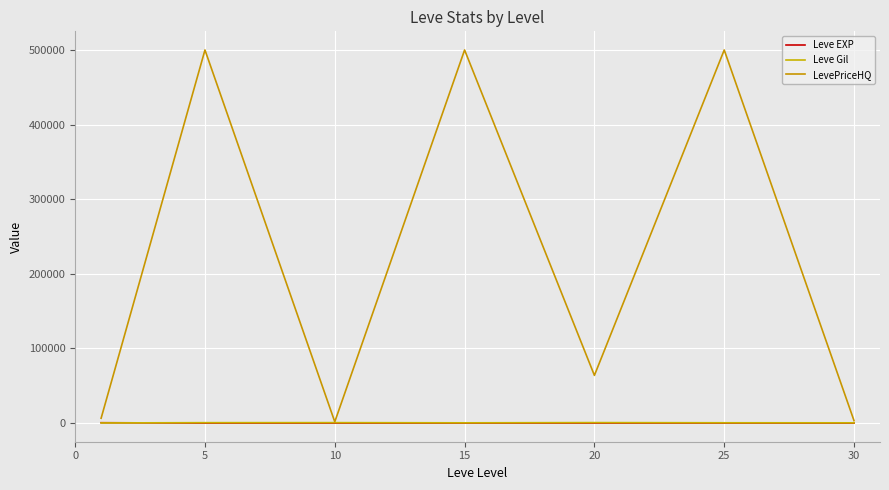

How many lines are shown in the chart?

3